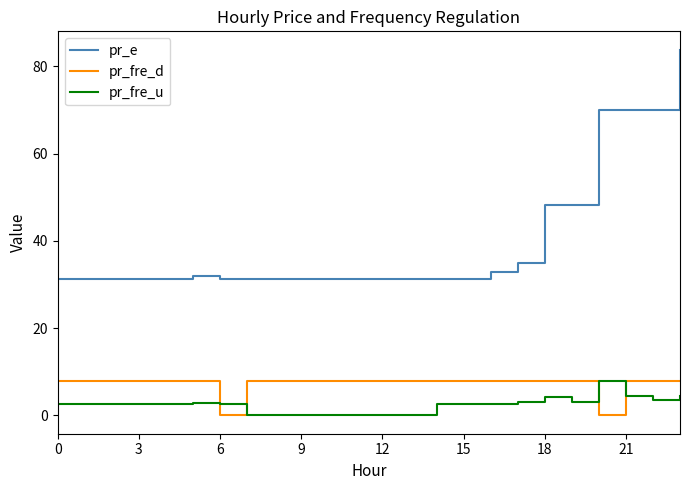

Which series has the largest range (max minus min)?

pr_e